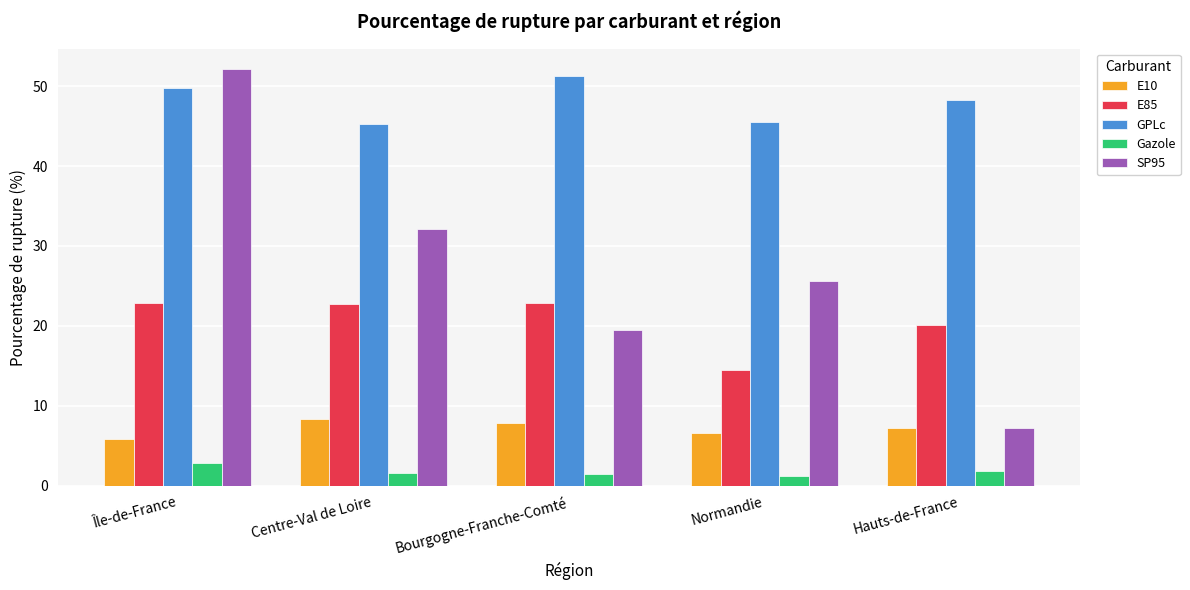

What are all the series names shown in the legend?

E10, E85, GPLc, Gazole, SP95